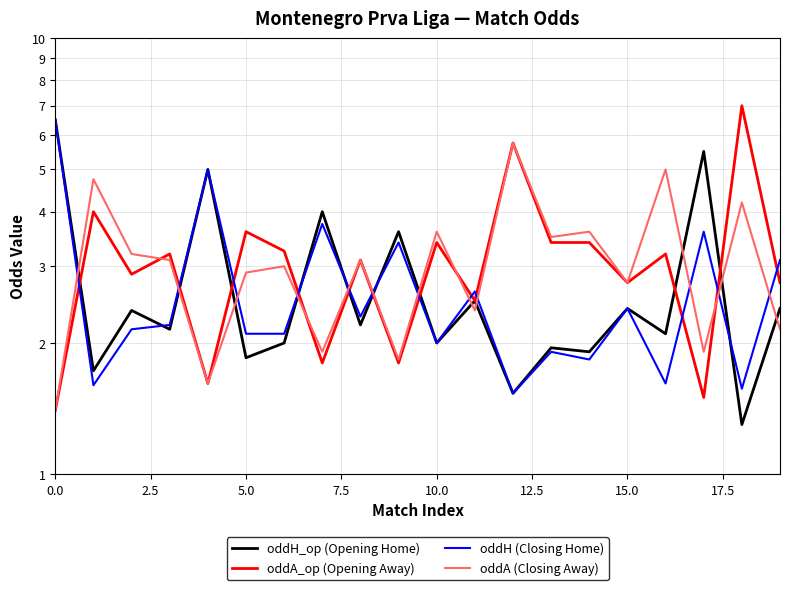

List the series in order of their peak value, highest first.

oddA_op (Opening Away), oddH_op (Opening Home), oddH (Closing Home), oddA (Closing Away)